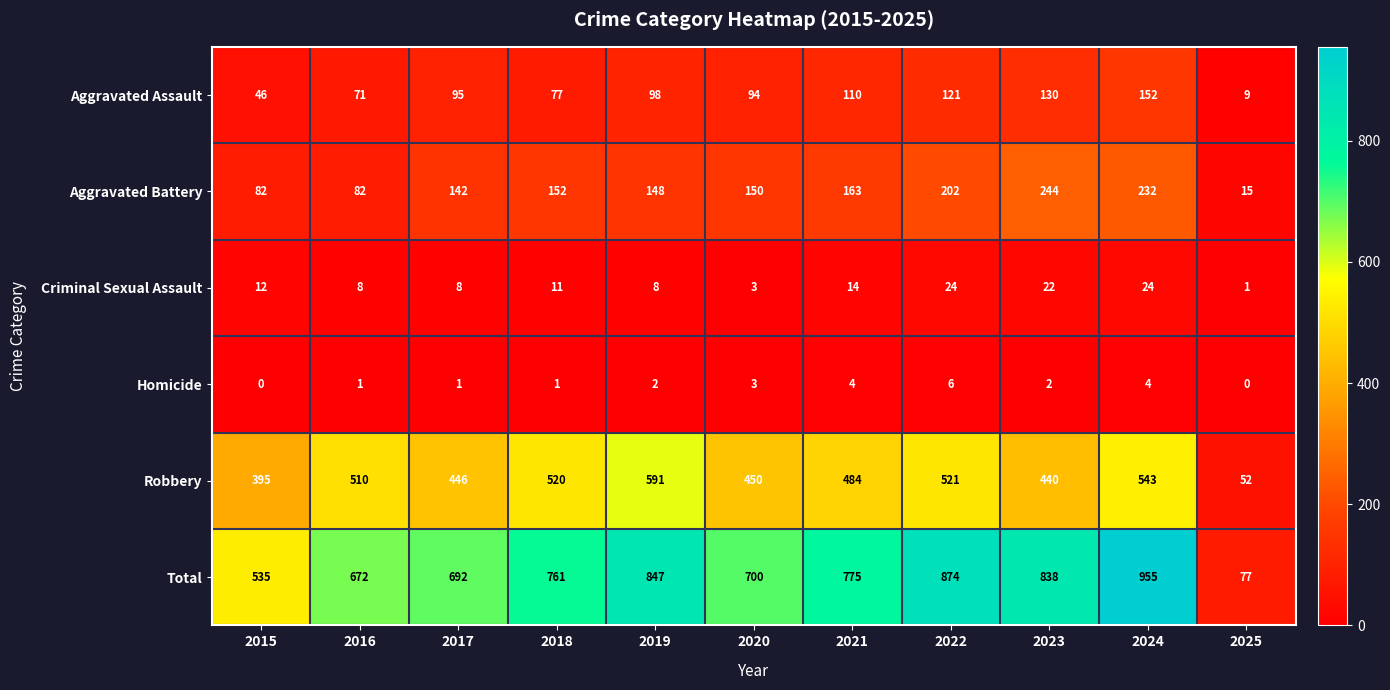

How many positive values does the Homicide series have?

9